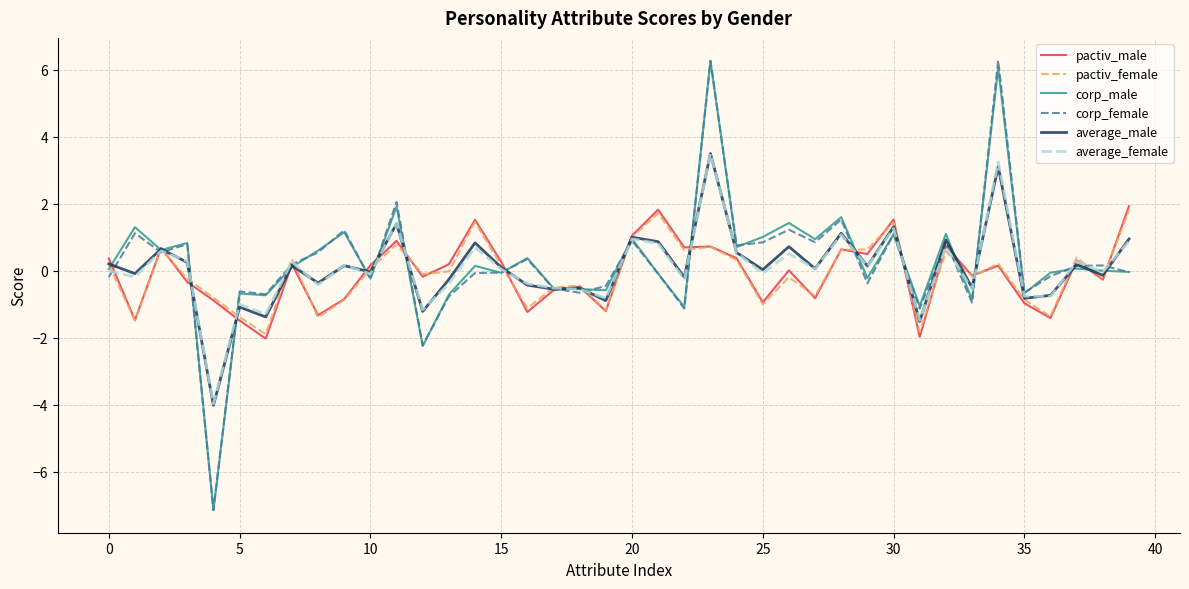

What is the minimum value shown in the chart?

-7.2